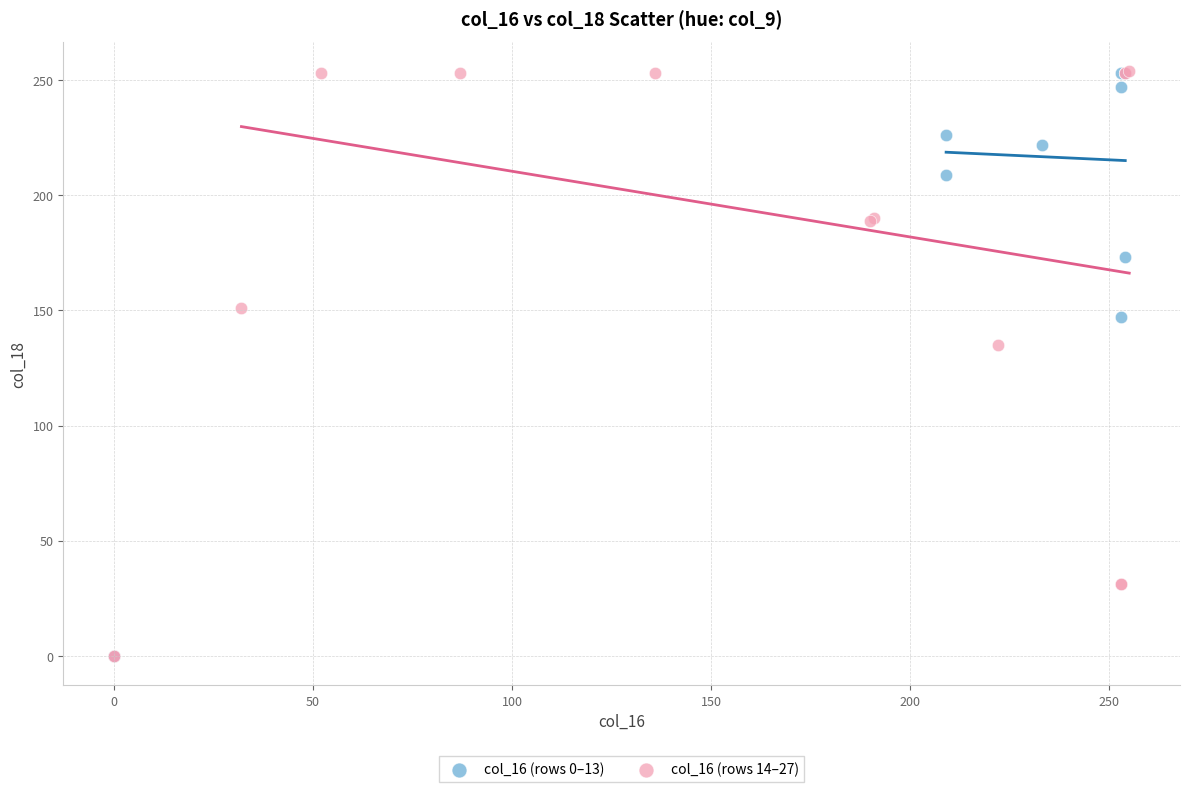

What are all the series names shown in the legend?

col_16 (rows 0–13), col_16 (rows 14–27)